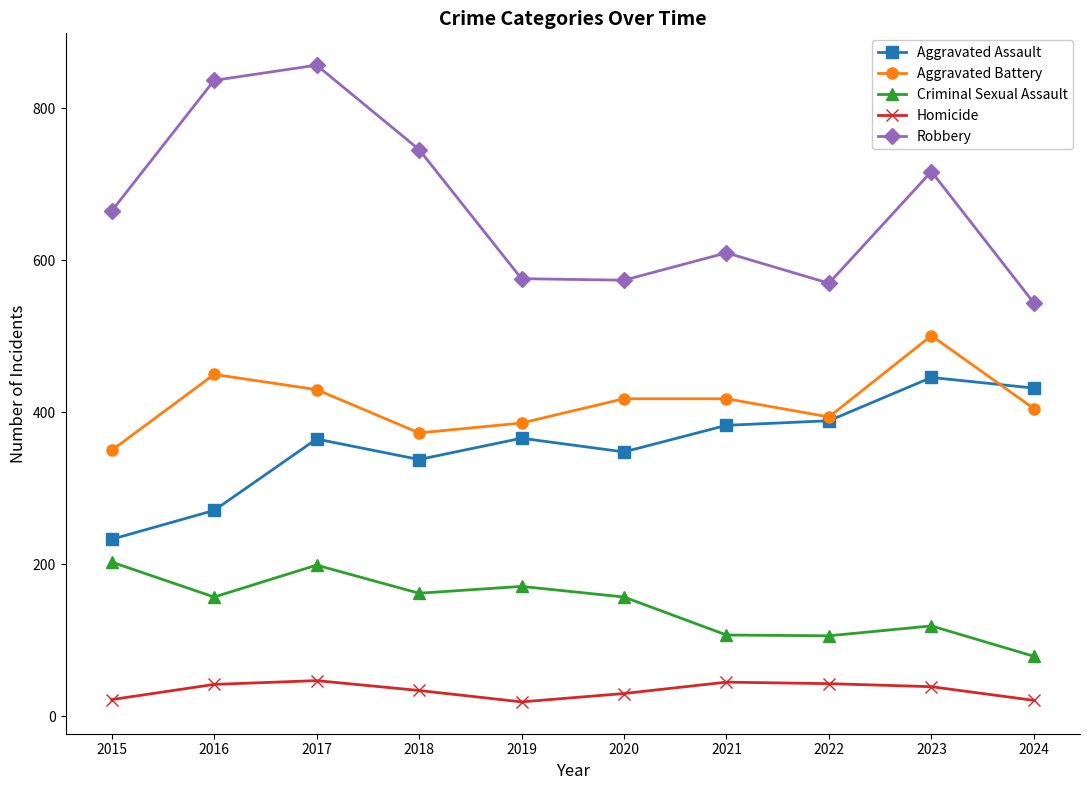

How many lines are shown in the chart?

5